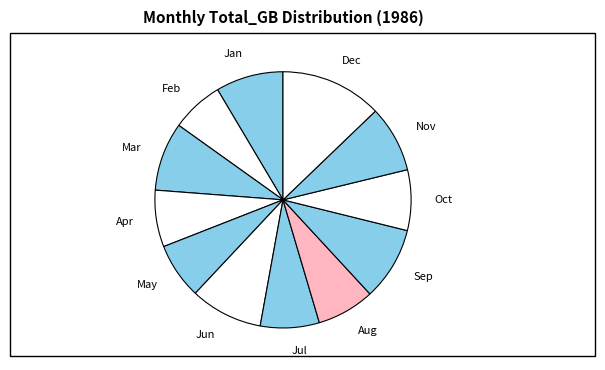

Which slice is the largest?

Dec